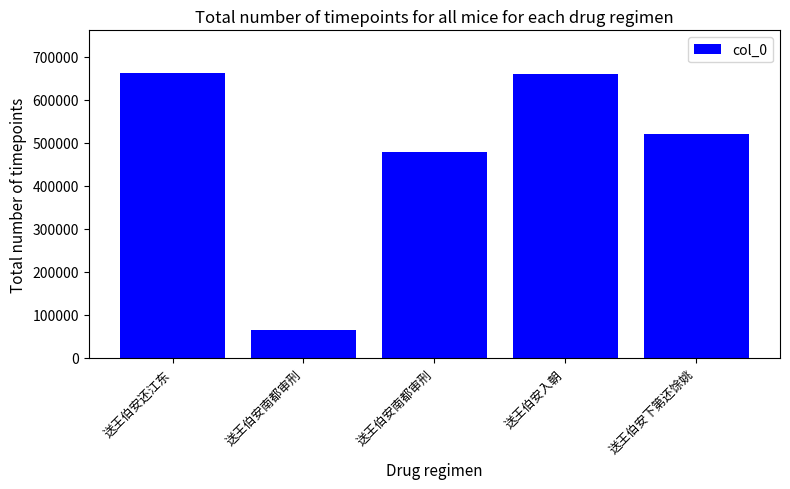

Reading left to right, transcribe all the data shown in this chart.

662177	64137	479748	660987	521231